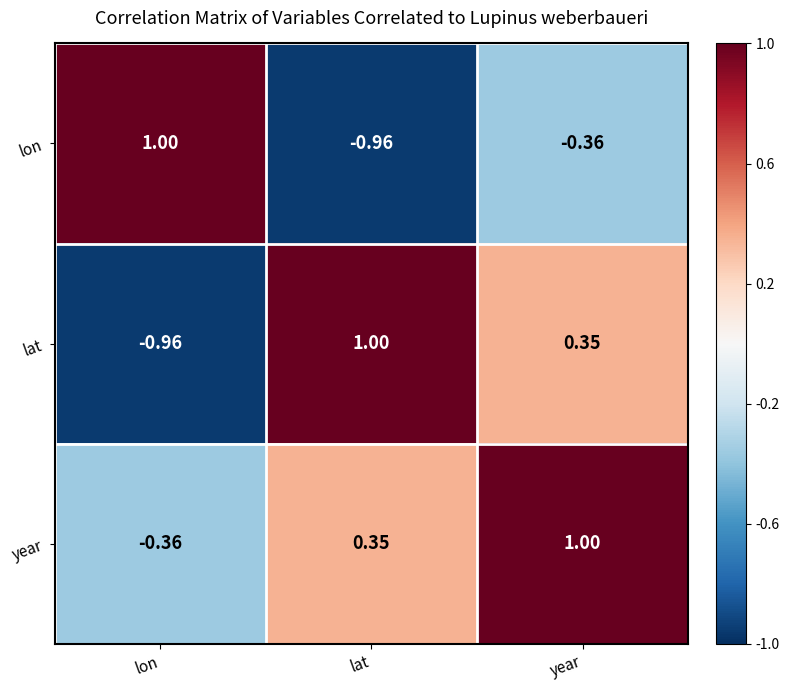

At which label is lon closest to 0?

year